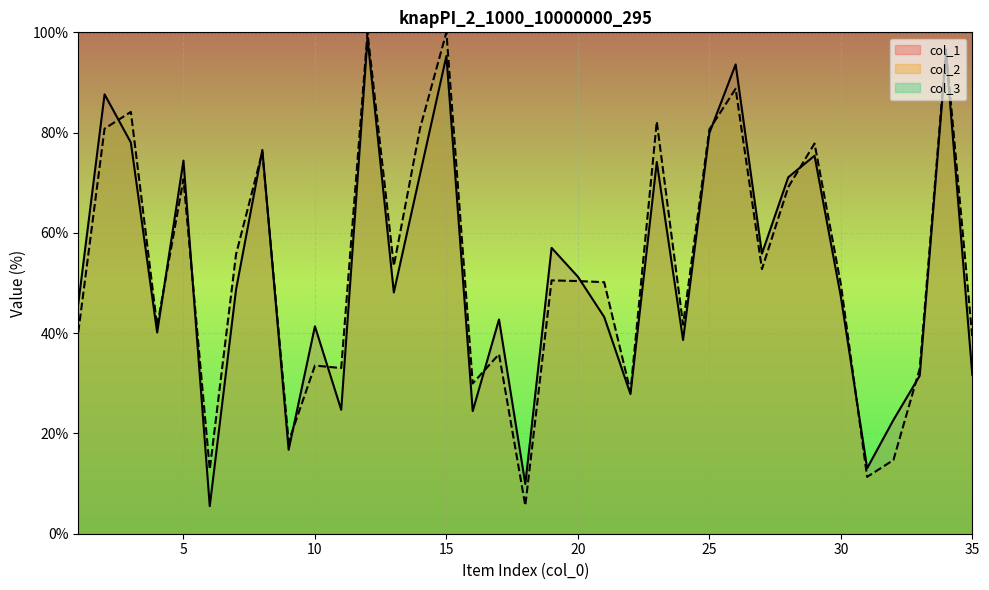

Which series has the largest range (max minus min)?

col_2